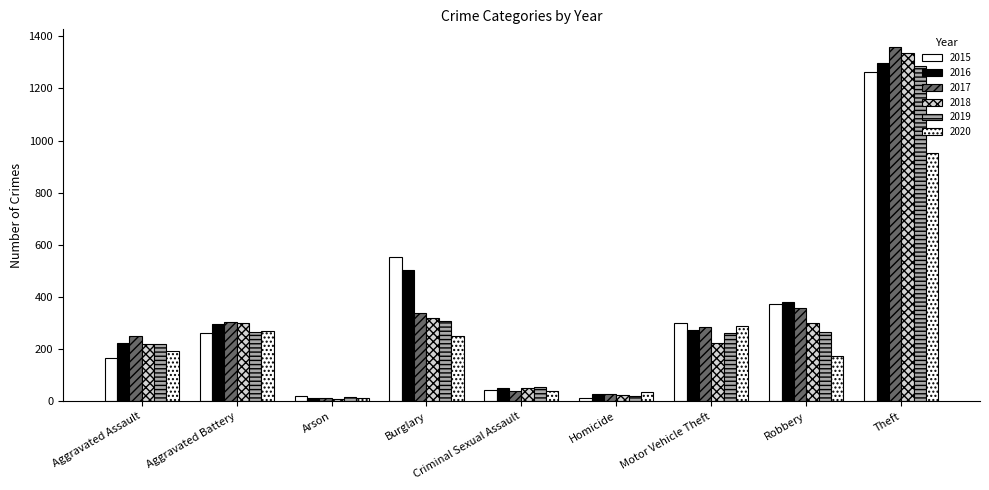

Reading right to left, extract all data points from this chart.

2015: 1263	372	299	13	43	552	22	260	164
2016: 1297	381	272	28	51	505	14	298	225
2017: 1359	356	285	27	41	339	12	303	251
2018: 1337	302	225	23	51	319	8	302	220
2019: 1288	264	262	21	54	308	16	267	220
2020: 954	174	287	34	39	252	12	269	192